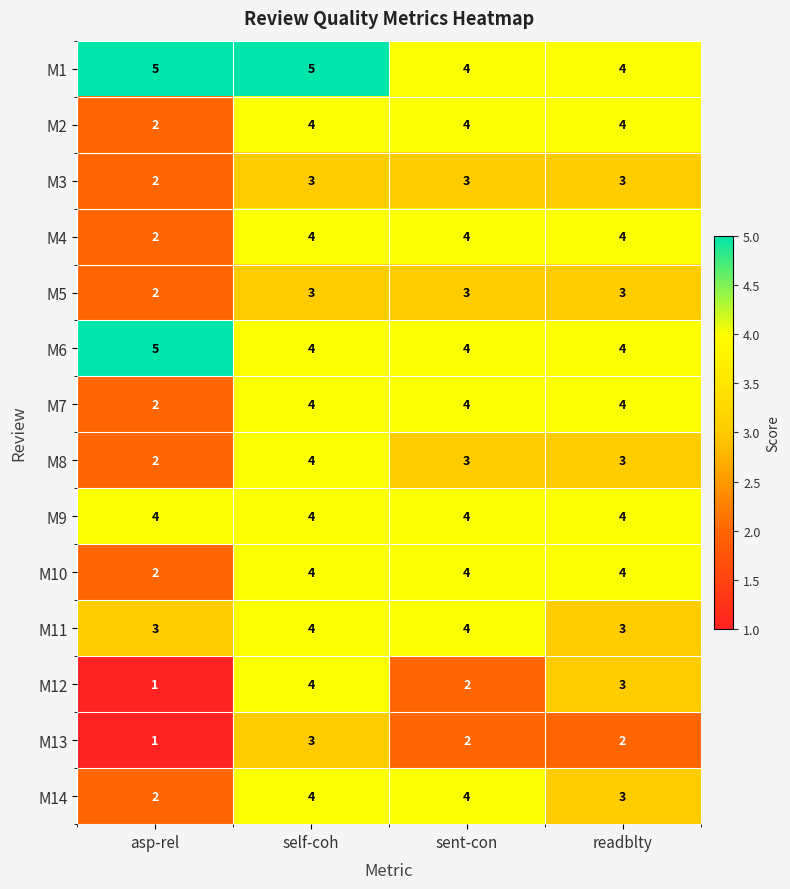

What is the highest value of the M3 series?

3